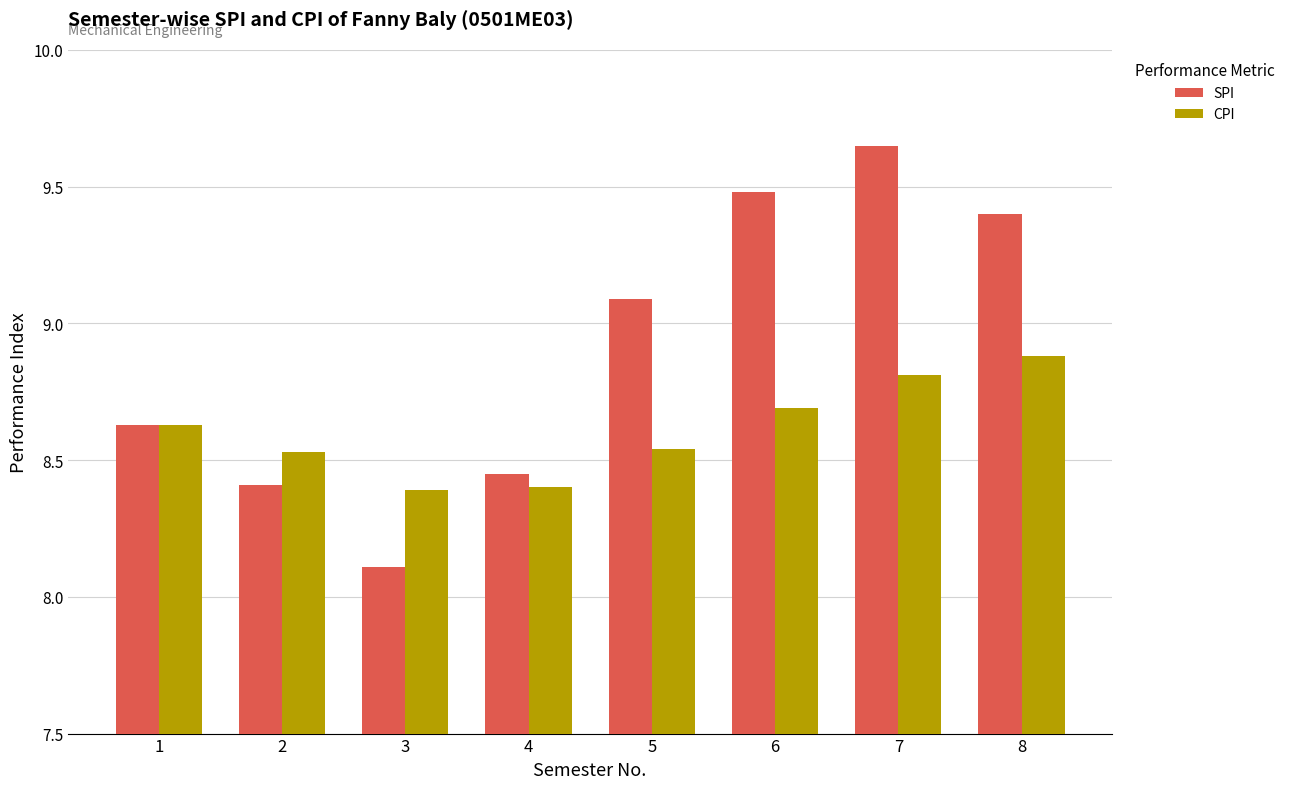

Is it true that SPI equals 16.1 at 5?

False